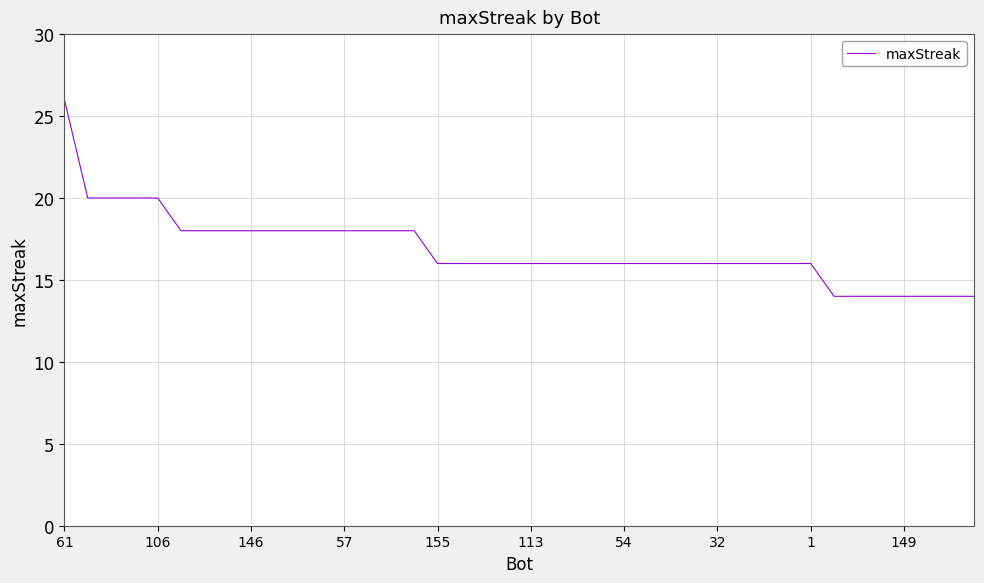

What is the difference between the maximum and second lowest values?

12